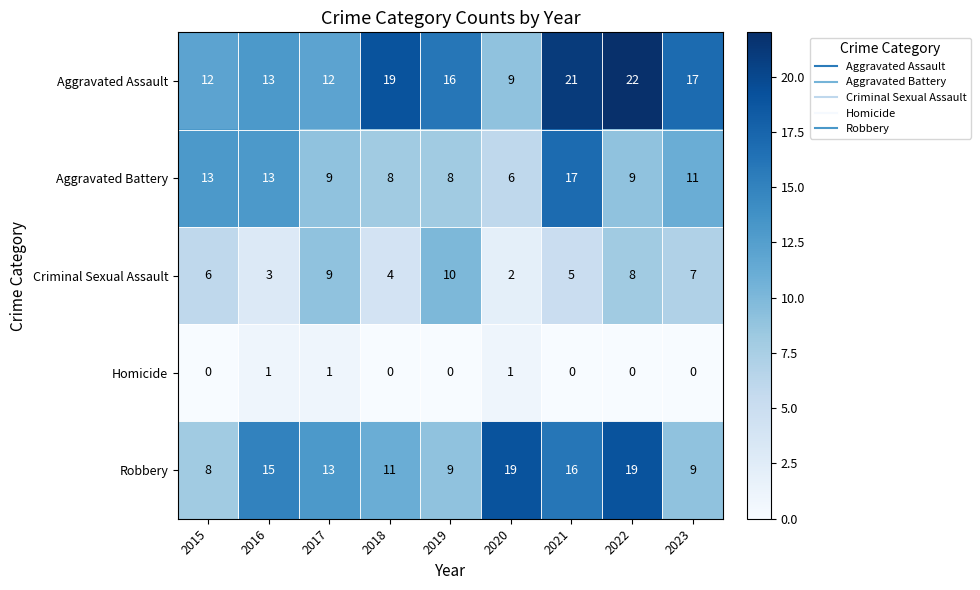

At which label is Criminal Sexual Assault closest to 6?

2015